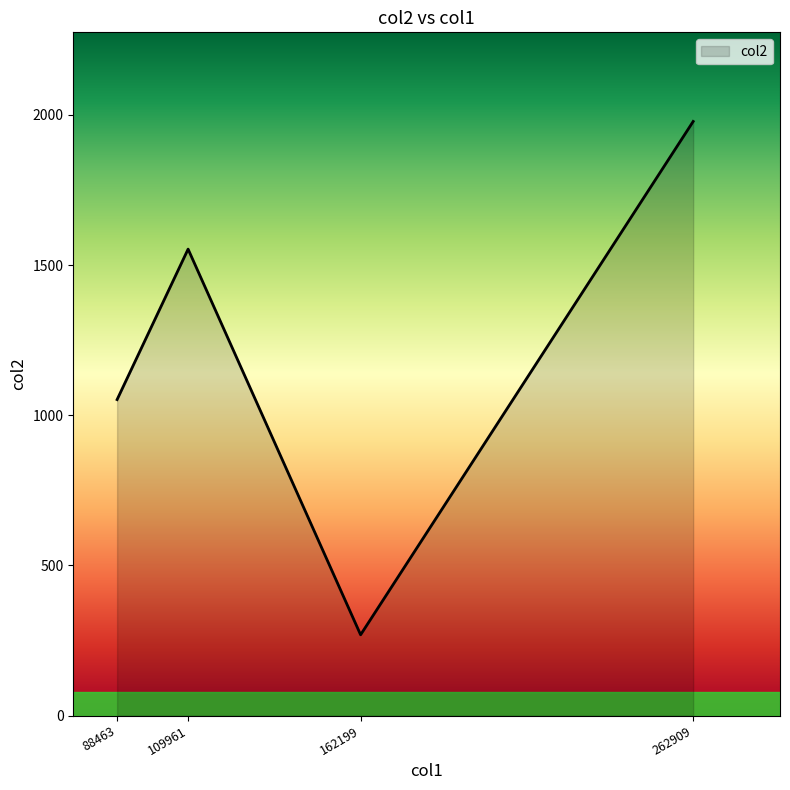

Reading left to right, extract all data points from this chart.

88463=1052	109961=1553	162199=269	262909=1978